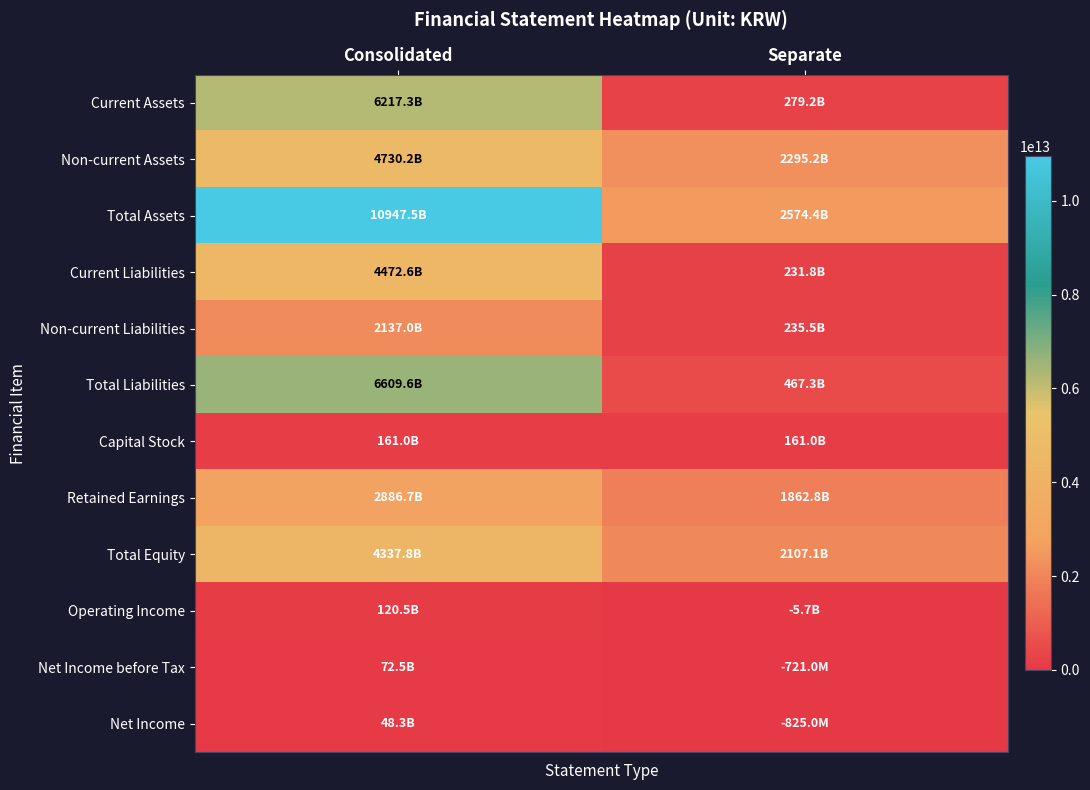

Reading left to right, extract all data points from this chart.

Current Assets: Consolidated=6217259000000	Separate=279186000000
Non-current Assets: Consolidated=4730210000000	Separate=2295220000000
Total Assets: Consolidated=10947469000000	Separate=2574406000000
Current Liabilities: Consolidated=4472593000000	Separate=231816000000
Non-current Liabilities: Consolidated=2137035000000	Separate=235529000000
Total Liabilities: Consolidated=6609628000000	Separate=467345000000
Capital Stock: Consolidated=161000000000	Separate=161000000000
Retained Earnings: Consolidated=2886733000000	Separate=1862765000000
Total Equity: Consolidated=4337841000000	Separate=2107061000000
Operating Income: Consolidated=120480000000	Separate=-5655000000
Net Income before Tax: Consolidated=72523000000	Separate=-721000000
Net Income: Consolidated=48280000000	Separate=-825000000